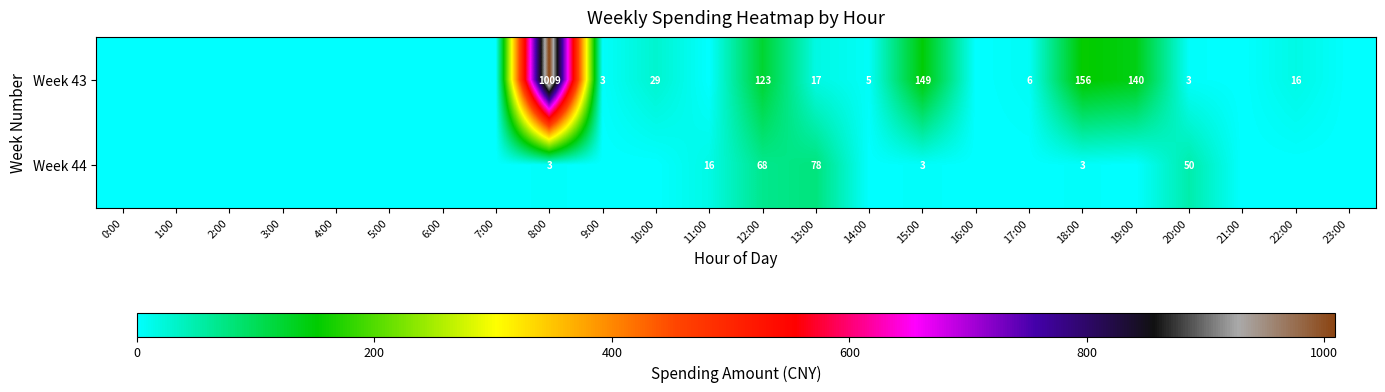

The Week 44 series shows 28 at 11:00. True or false?

False